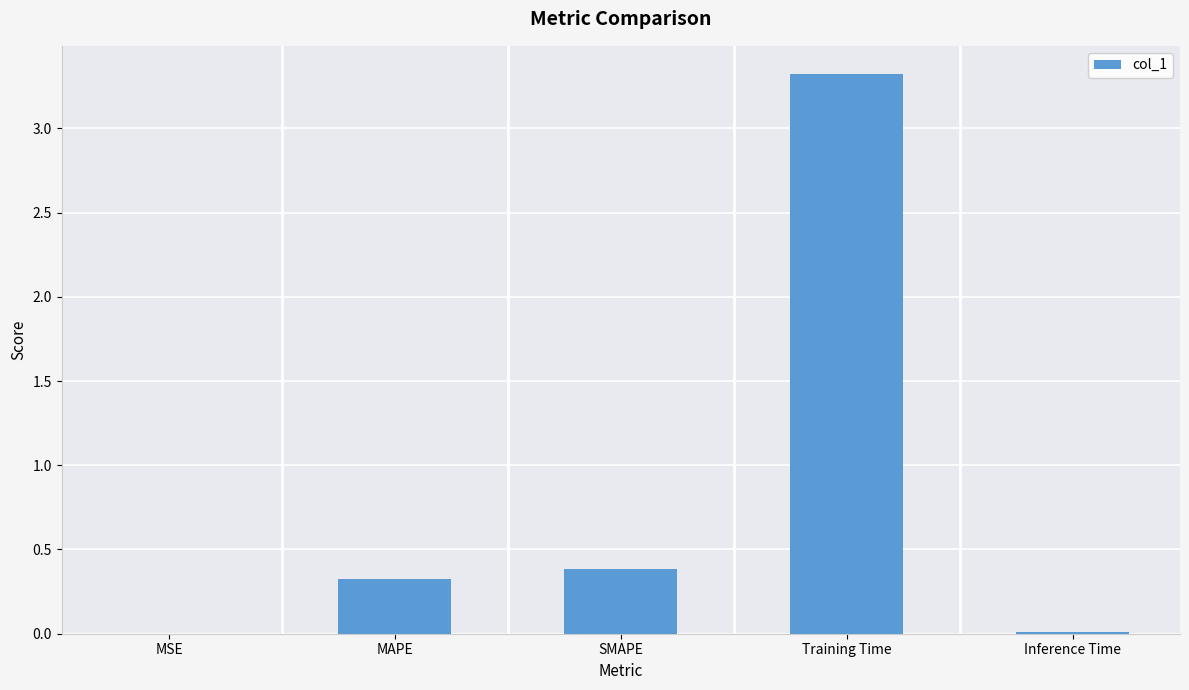

The value at Inference Time is 0.0. True or false?

True